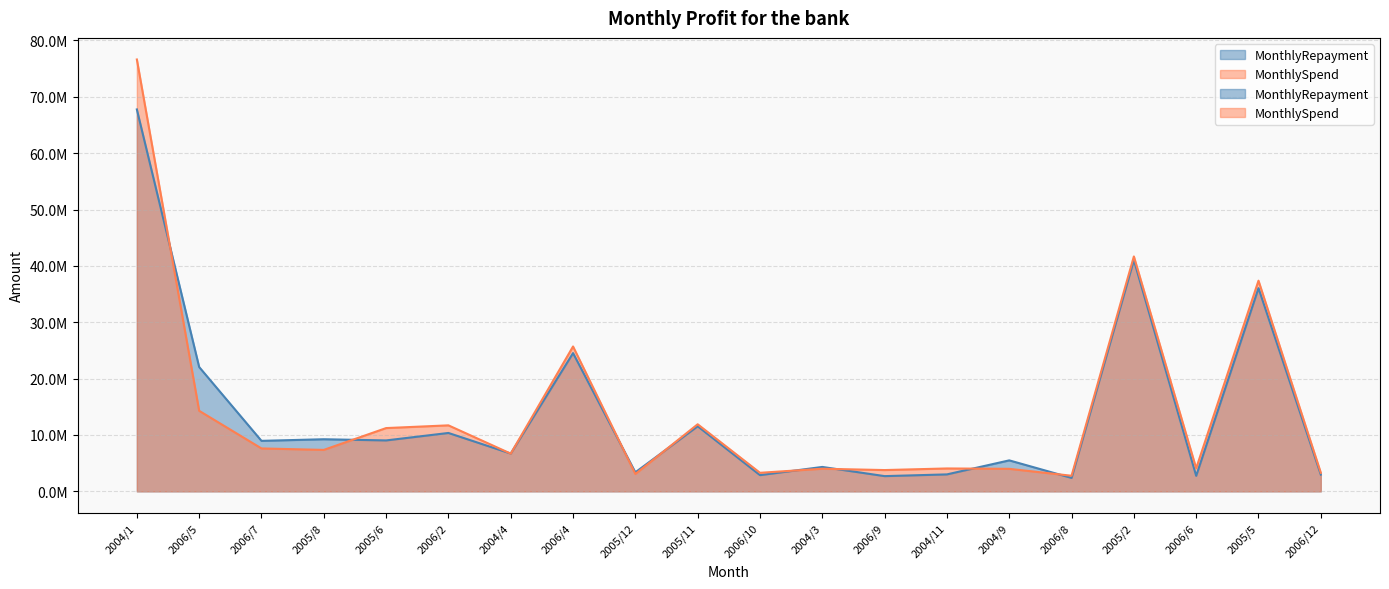

At which category is the sum across all series the highest?

2004/1